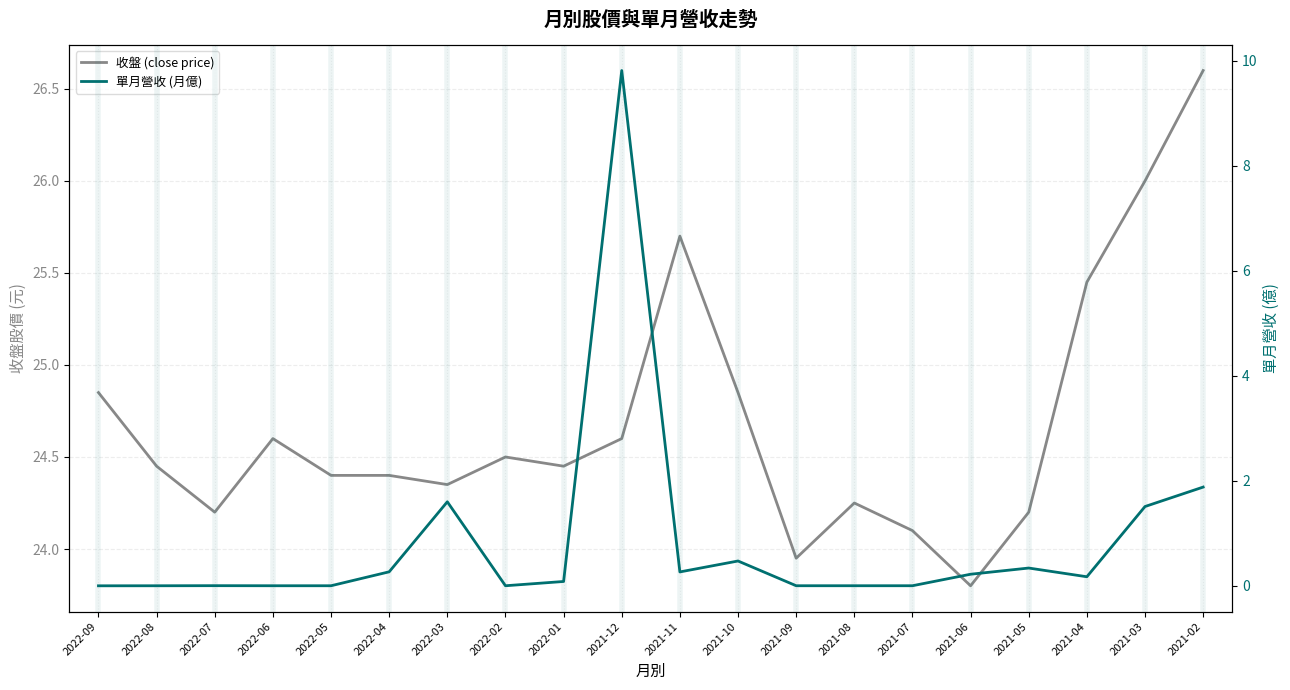

What is the label of the 11th point from the right?

2021-12